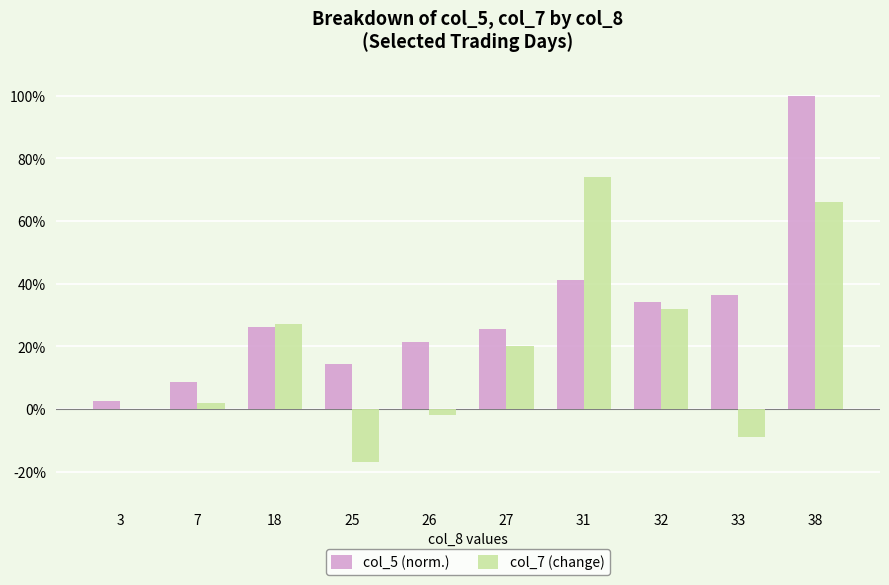

Which series changed the most between 27 and 32?

col_7 (change)